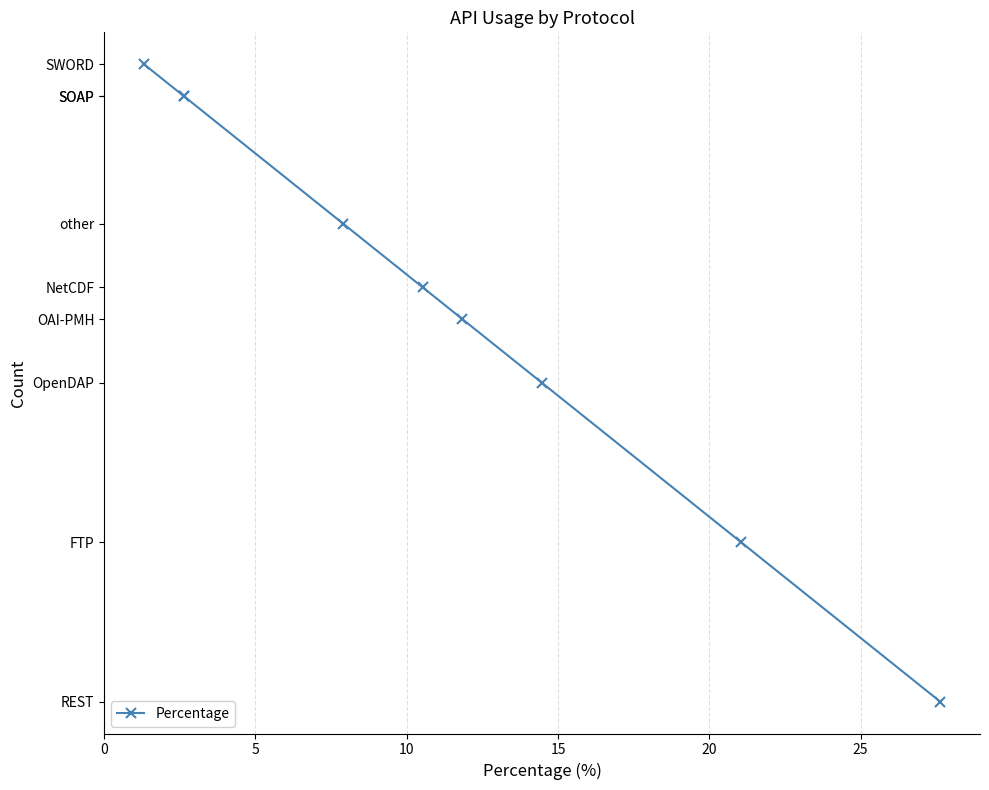

Does the chart display data point markers on the line(s)?

Yes